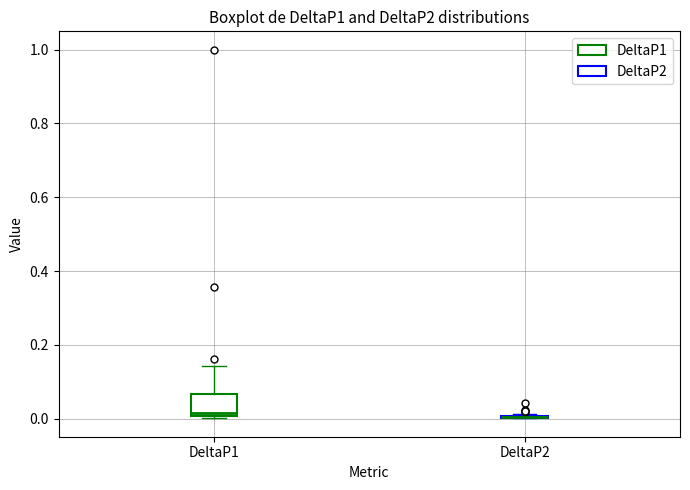

Where does the median line of the box for DeltaP1 sit on the y-axis? The values are not printed on the chart, so give them approximately, as read against the axis.

0.02